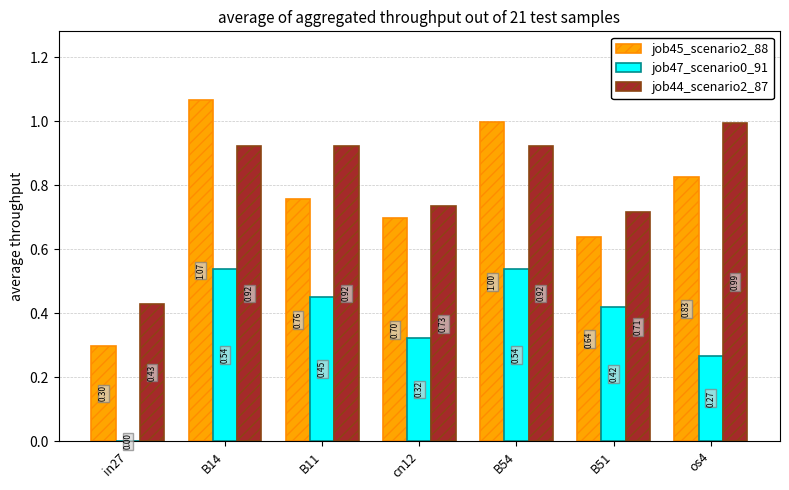

Is it true that job44_scenario2_87 equals 1.0 at os4?

True